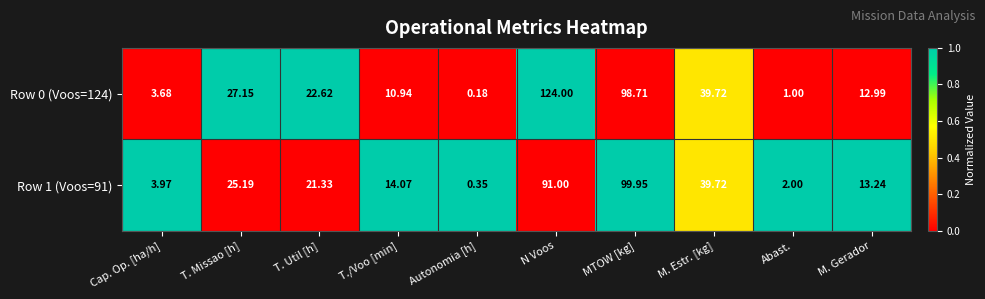

Where is Row 0 (Voos=124) nearest to the value 62?

M. Estr. [kg]